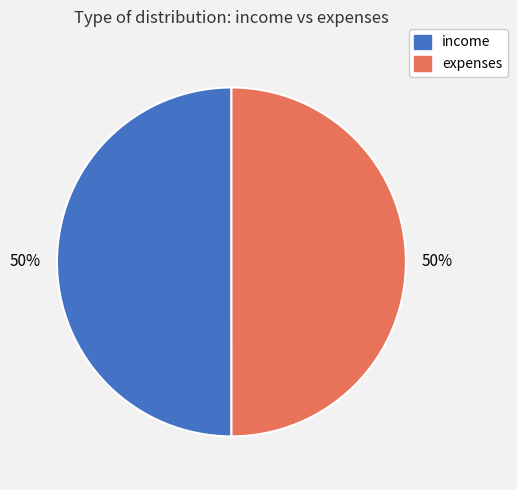

What percentage is the income slice, to the nearest percent?

50%